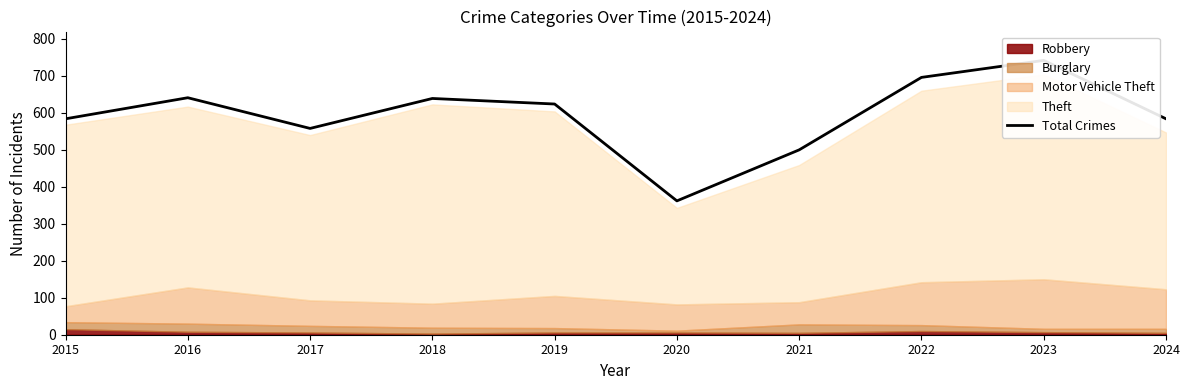

The value at 2022 is 266. True or false?

False